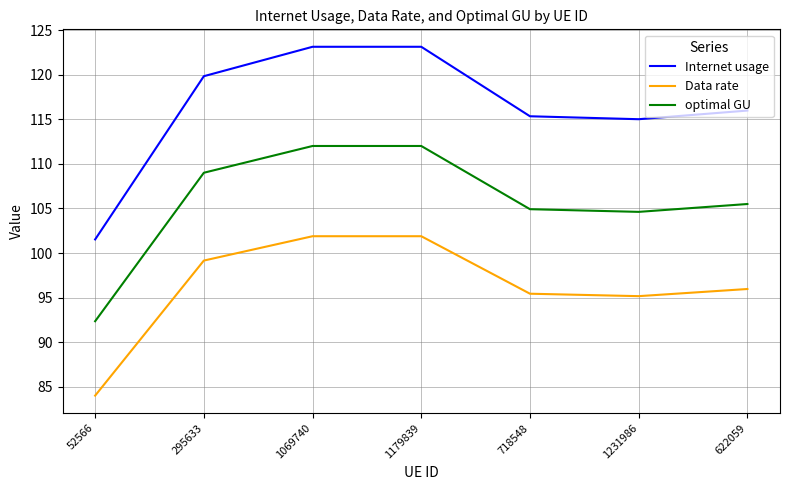

Reading left to right, list all the values displayed in this chart.

Internet usage: 101.5	119.8	123.1	123.1	115.3	115.0	116.0
Data rate: 84.0	99.2	101.9	101.9	95.4	95.2	96.0
optimal GU: 92.3	109.0	112.0	112.0	104.9	104.6	105.5